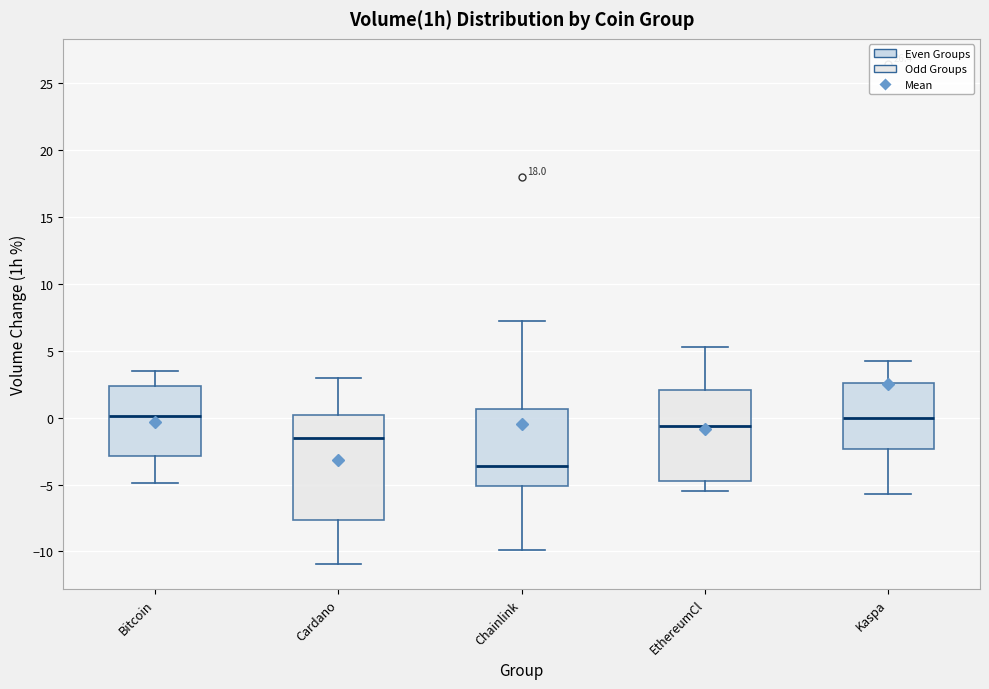

Reading left to right, transcribe this box plot: for each box, give where its median line is, the range the box spans, and where its two whiskers end, as read against the y-axis. The values are not printed on the chart, so give them approximately, as read against the axis.

Bitcoin: median 0.0, box -3.0 to 2.5, whiskers -5.0 to 3.5
Cardano: median -1.5, box -7.5 to 0.0, whiskers -11.0 to 3.0
Chainlink: median -3.5, box -5.0 to 0.5, whiskers -10.0 to 7.0
EthereumCl: median -0.5, box -4.5 to 2.0, whiskers -5.5 to 5.5
Kaspa: median 0.0, box -2.5 to 2.5, whiskers -5.5 to 4.5